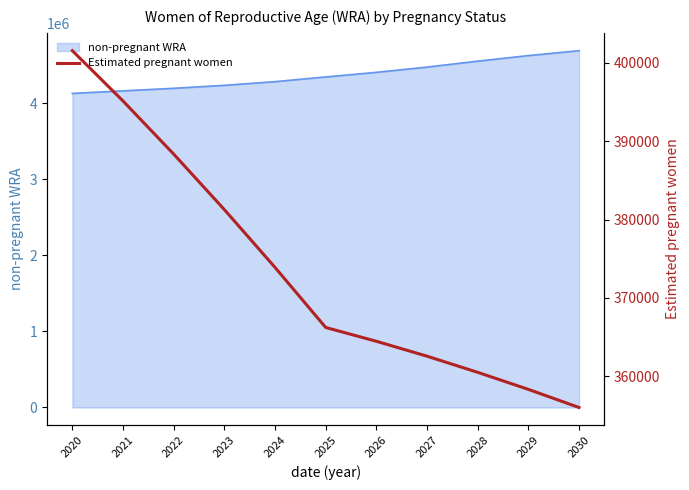

What is the highest value of the non-pregnant WRA series?

4690977.2